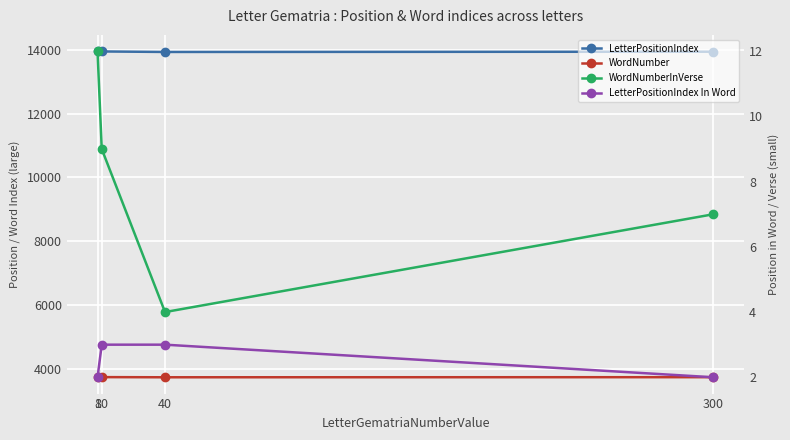

True or false: WordNumber and WordNumberInVerse intersect in this chart.

False